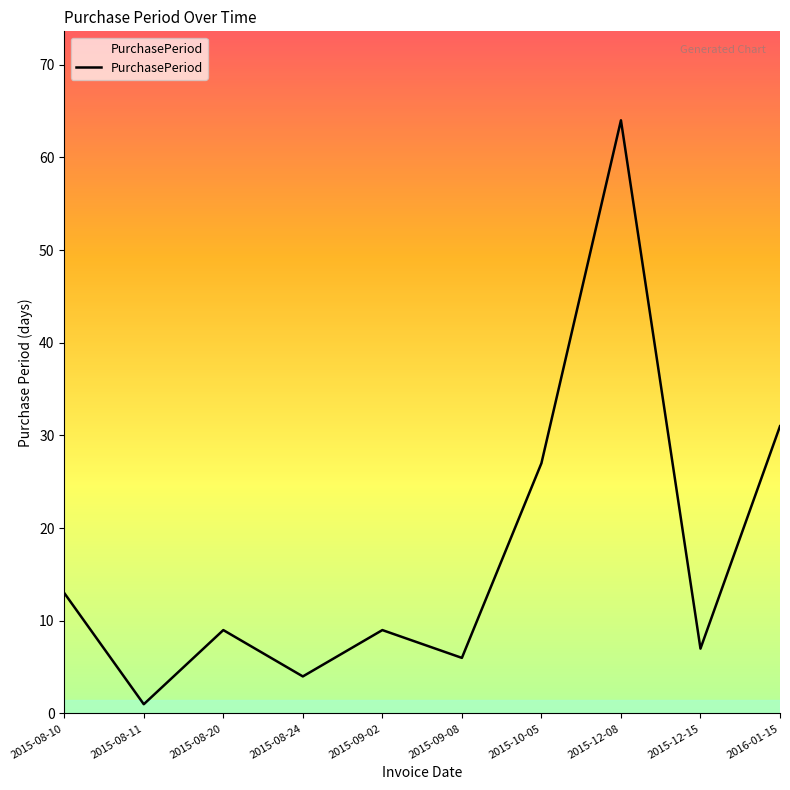

Reading right to left, what are all the values shown in this chart?

31	7	64	27	6	9	4	9	1	13